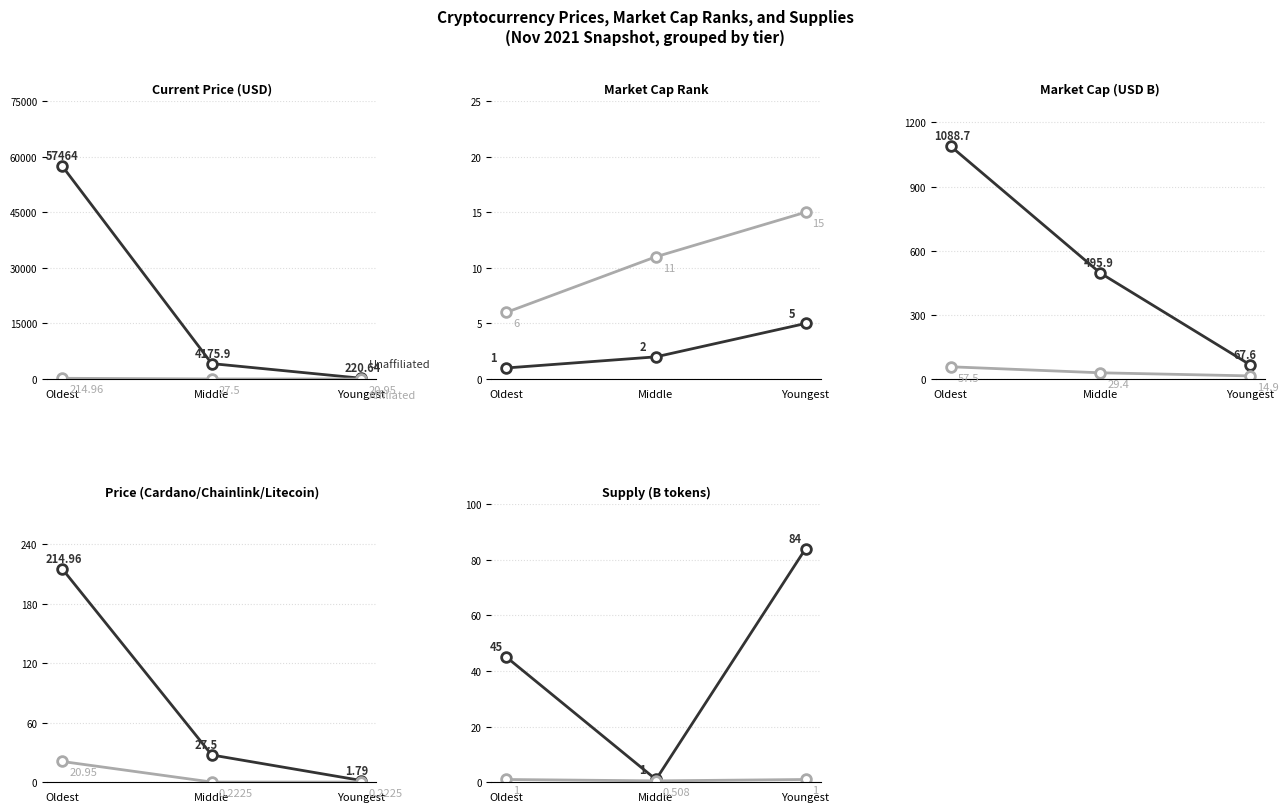

What are all the series names shown in the legend?

Unaffiliated, Affiliated